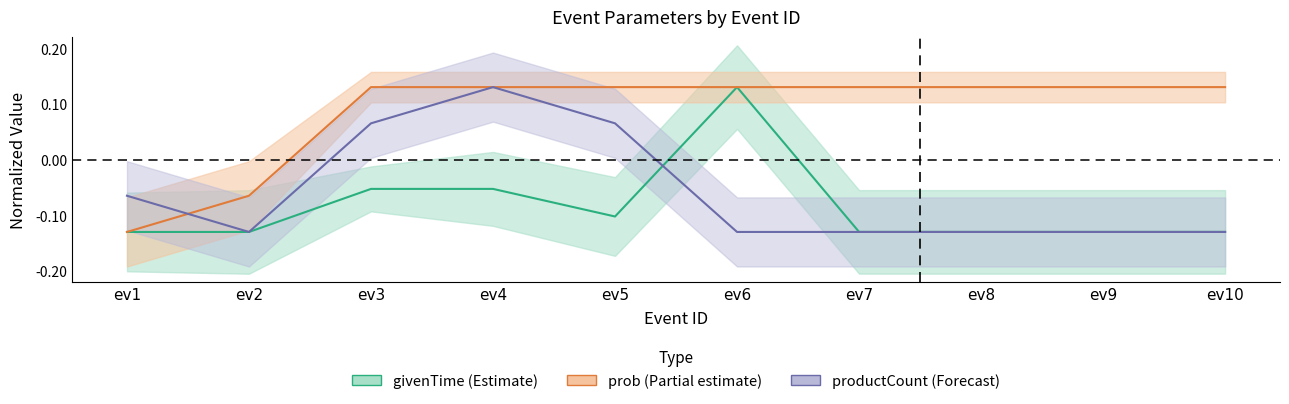

At which label does prob (Partial estimate) first exceed 0?

ev3